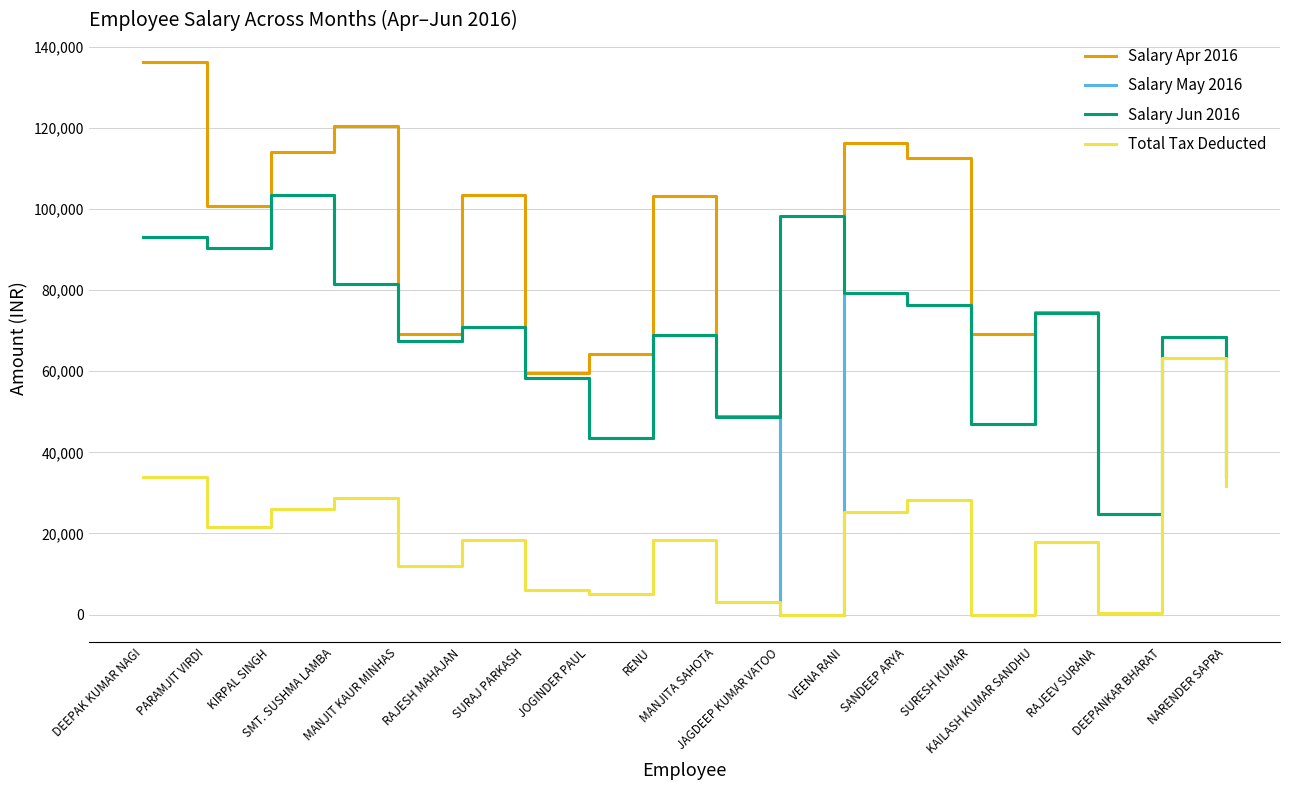

What is the sum of the Salary Jun 2016 values at DEEPAK KUMAR NAGI and MANJIT KAUR MINHAS?

160466.8